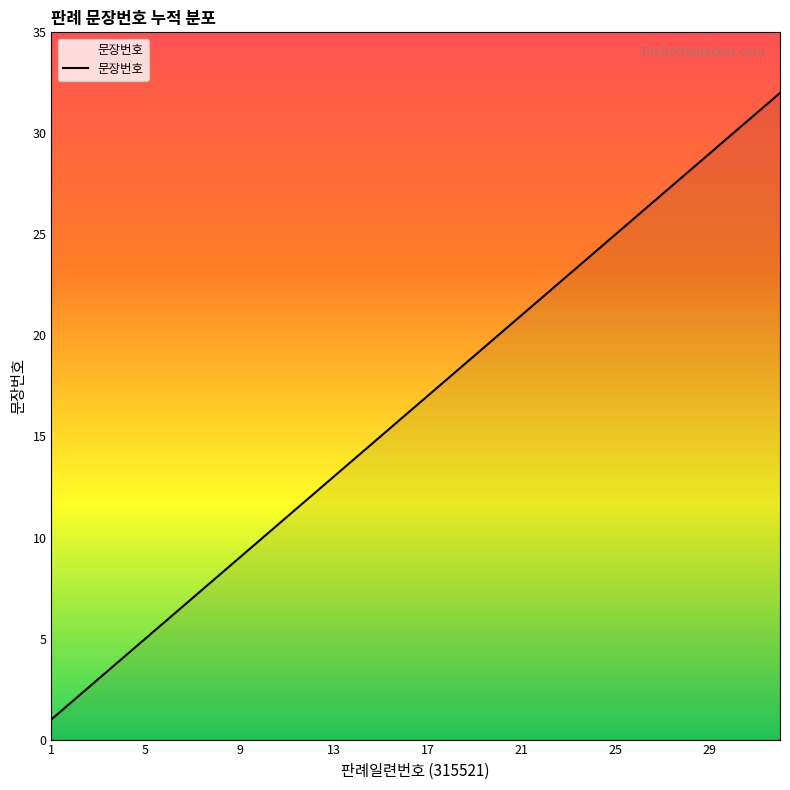

What is the difference between the maximum and minimum values?

31